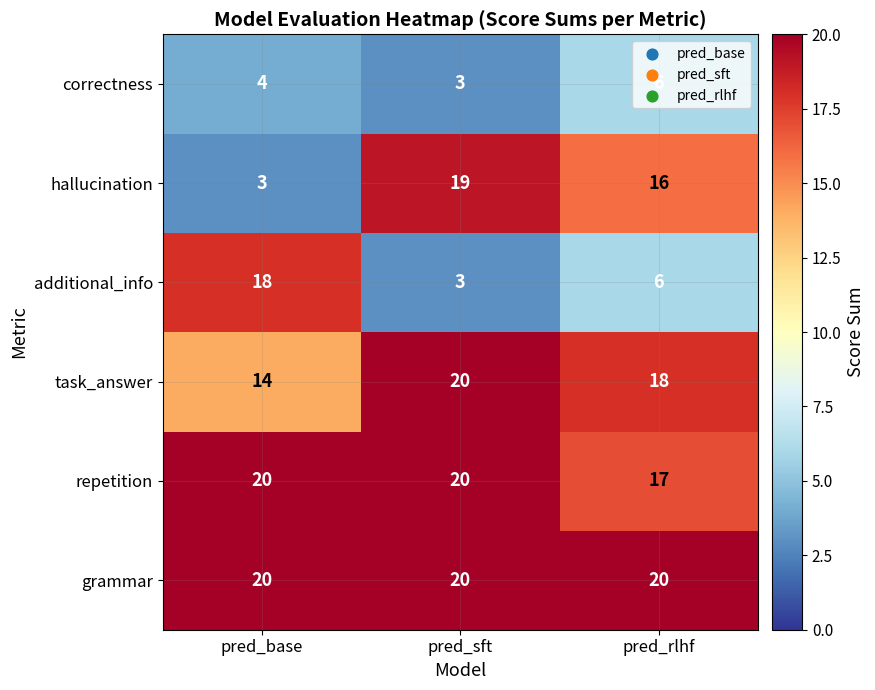

What is the difference between the maximum and minimum values in the hallucination series?

16